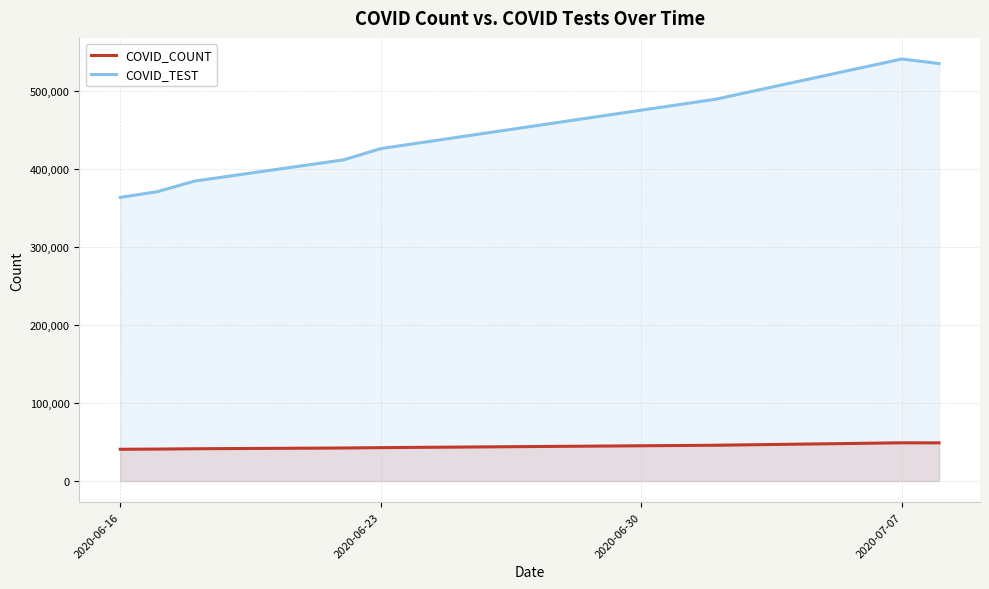

True or false: COVID_TEST and COVID_COUNT cross at least once.

False